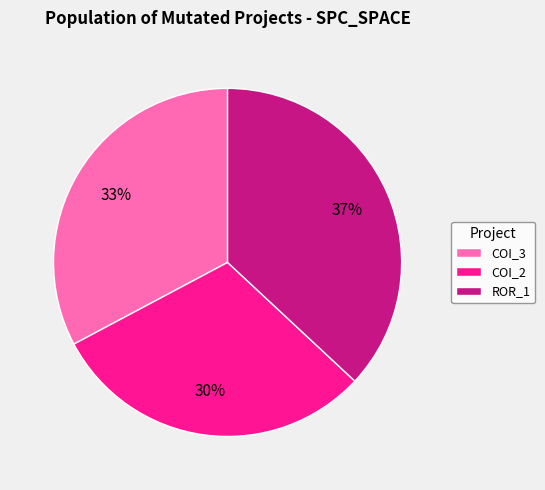

Rank the categories by value from highest to lowest.

ROR_1, COI_3, COI_2